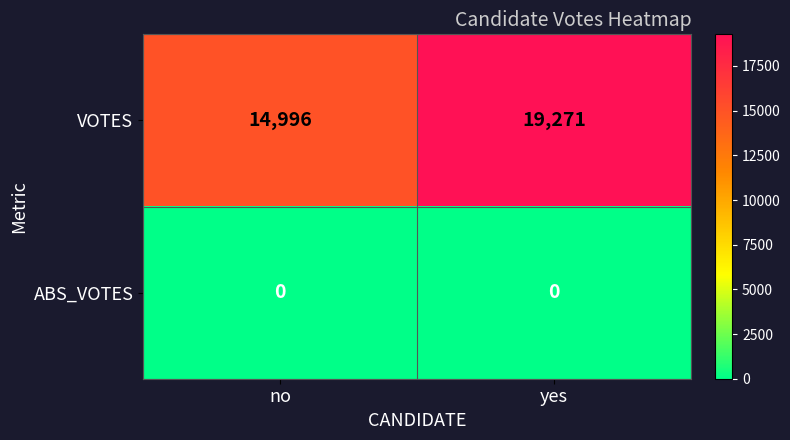

Which series changed the most between no and yes?

VOTES